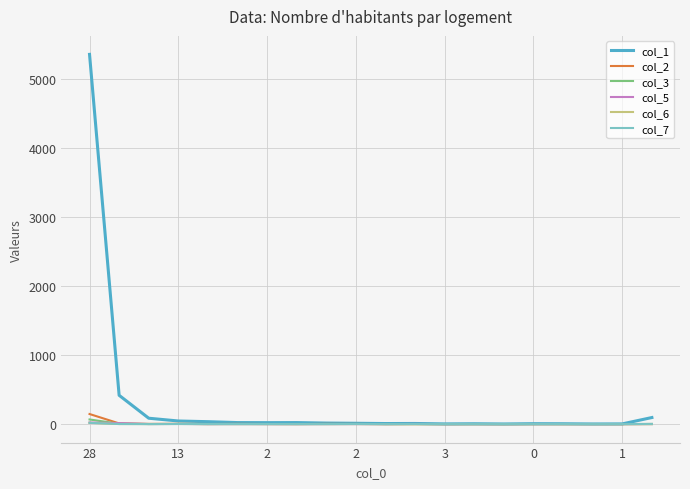

Which series has the largest range (max minus min)?

col_1